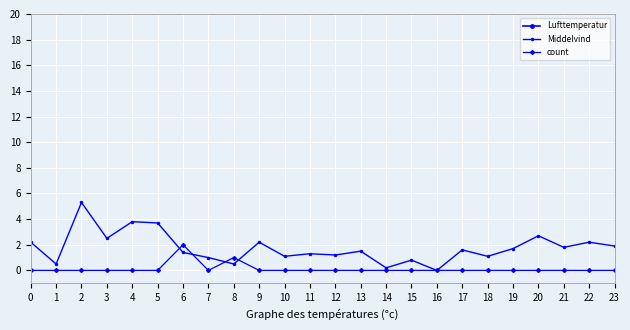

Is this an area chart (filled region under the line)?

No